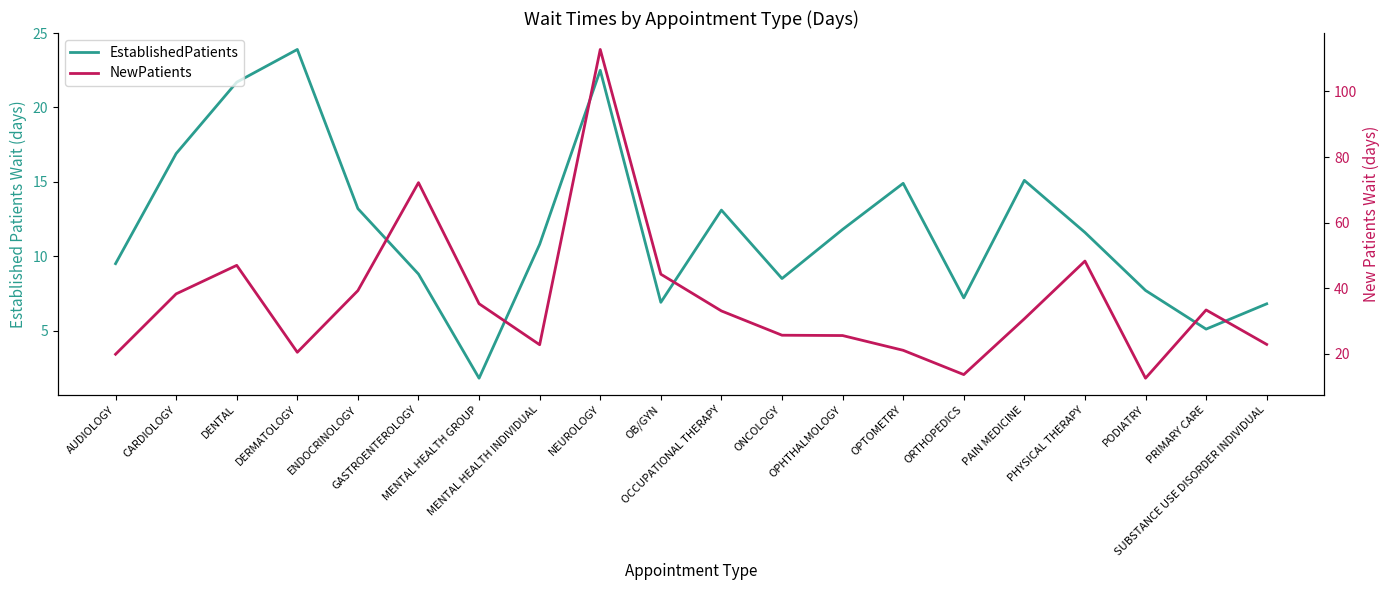

Reading left to right, transcribe all the data shown in this chart.

EstablishedPatients: AUDIOLOGY=9.5	CARDIOLOGY=16.9	DENTAL=21.7	DERMATOLOGY=23.9	ENDOCRINOLOGY=13.2	GASTROENTEROLOGY=8.8	MENTAL HEALTH GROUP=1.8	MENTAL HEALTH INDIVIDUAL=10.8	NEUROLOGY=22.5	OB/GYN=6.9	OCCUPATIONAL THERAPY=13.1	ONCOLOGY=8.5	OPHTHALMOLOGY=11.8	OPTOMETRY=14.9	ORTHOPEDICS=7.2	PAIN MEDICINE=15.1	PHYSICAL THERAPY=11.6	PODIATRY=7.7	PRIMARY CARE=5.1	SUBSTANCE USE DISORDER INDIVIDUAL=6.8
NewPatients: AUDIOLOGY=19.9	CARDIOLOGY=38.3	DENTAL=47.0	DERMATOLOGY=20.5	ENDOCRINOLOGY=39.3	GASTROENTEROLOGY=72.2	MENTAL HEALTH GROUP=35.3	MENTAL HEALTH INDIVIDUAL=22.8	NEUROLOGY=112.8	OB/GYN=44.3	OCCUPATIONAL THERAPY=33.1	ONCOLOGY=25.7	OPHTHALMOLOGY=25.6	OPTOMETRY=21.1	ORTHOPEDICS=13.7	PAIN MEDICINE=30.7	PHYSICAL THERAPY=48.3	PODIATRY=12.6	PRIMARY CARE=33.4	SUBSTANCE USE DISORDER INDIVIDUAL=22.9